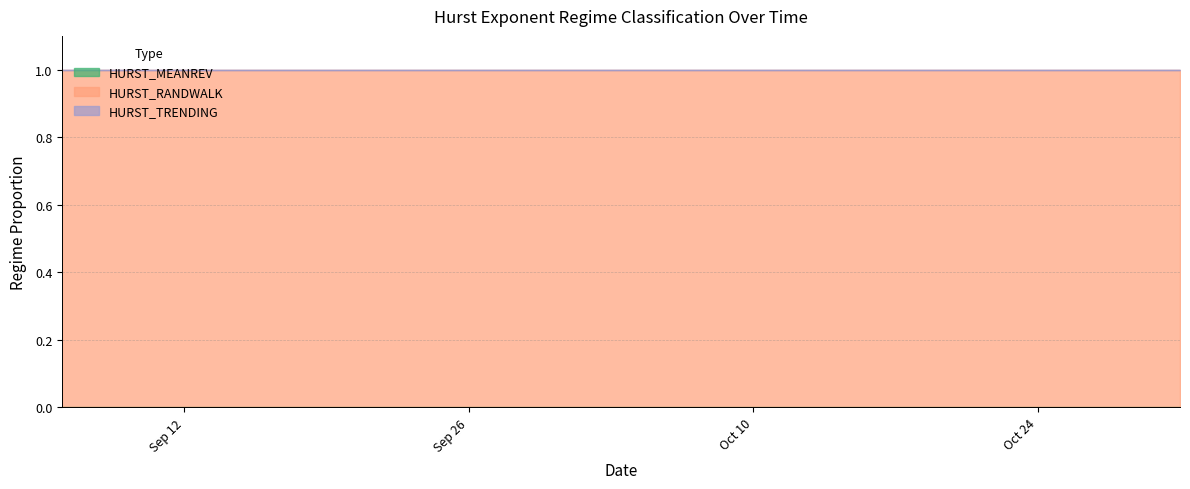

Which series has the largest range (max minus min)?

HURST_MEANREV